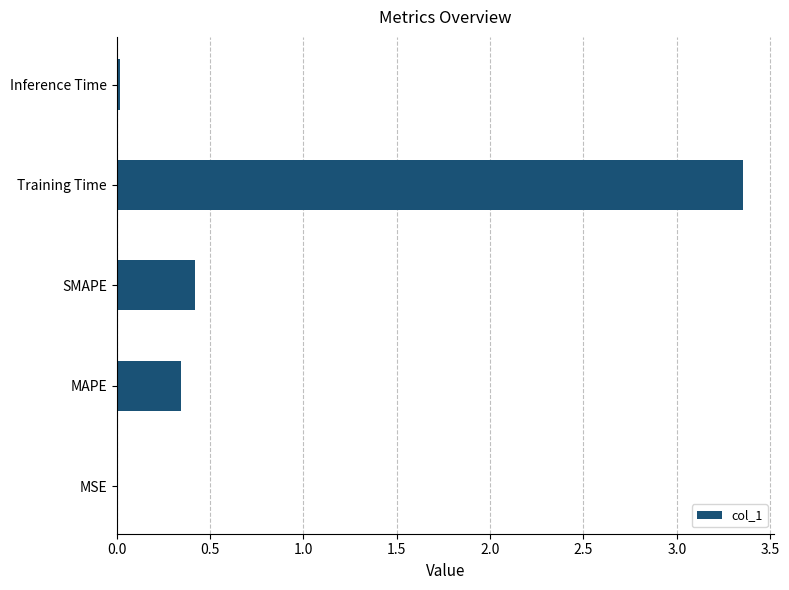

True or false: the data shows 0.4 at SMAPE.

True